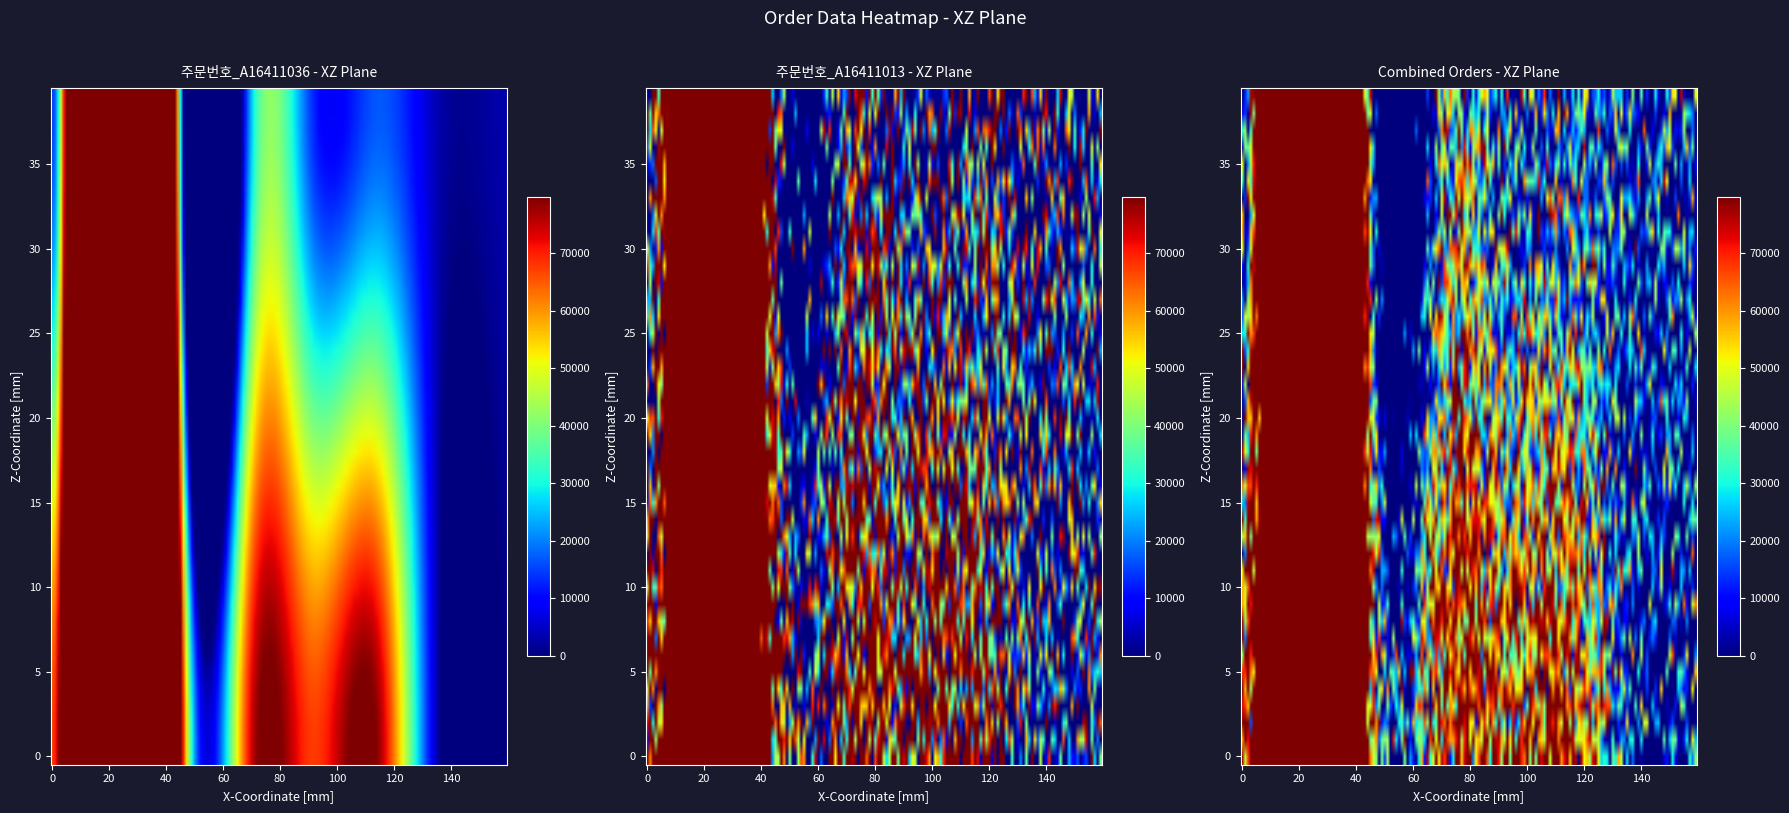

The value of 주문번호 at 35 is 14195. True or false?

True